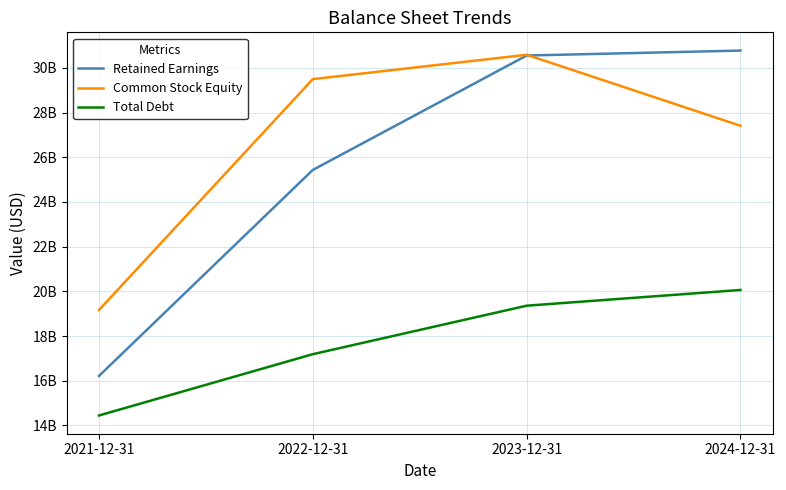

At which label is Retained Earnings closest to 23493500000?

2022-12-31